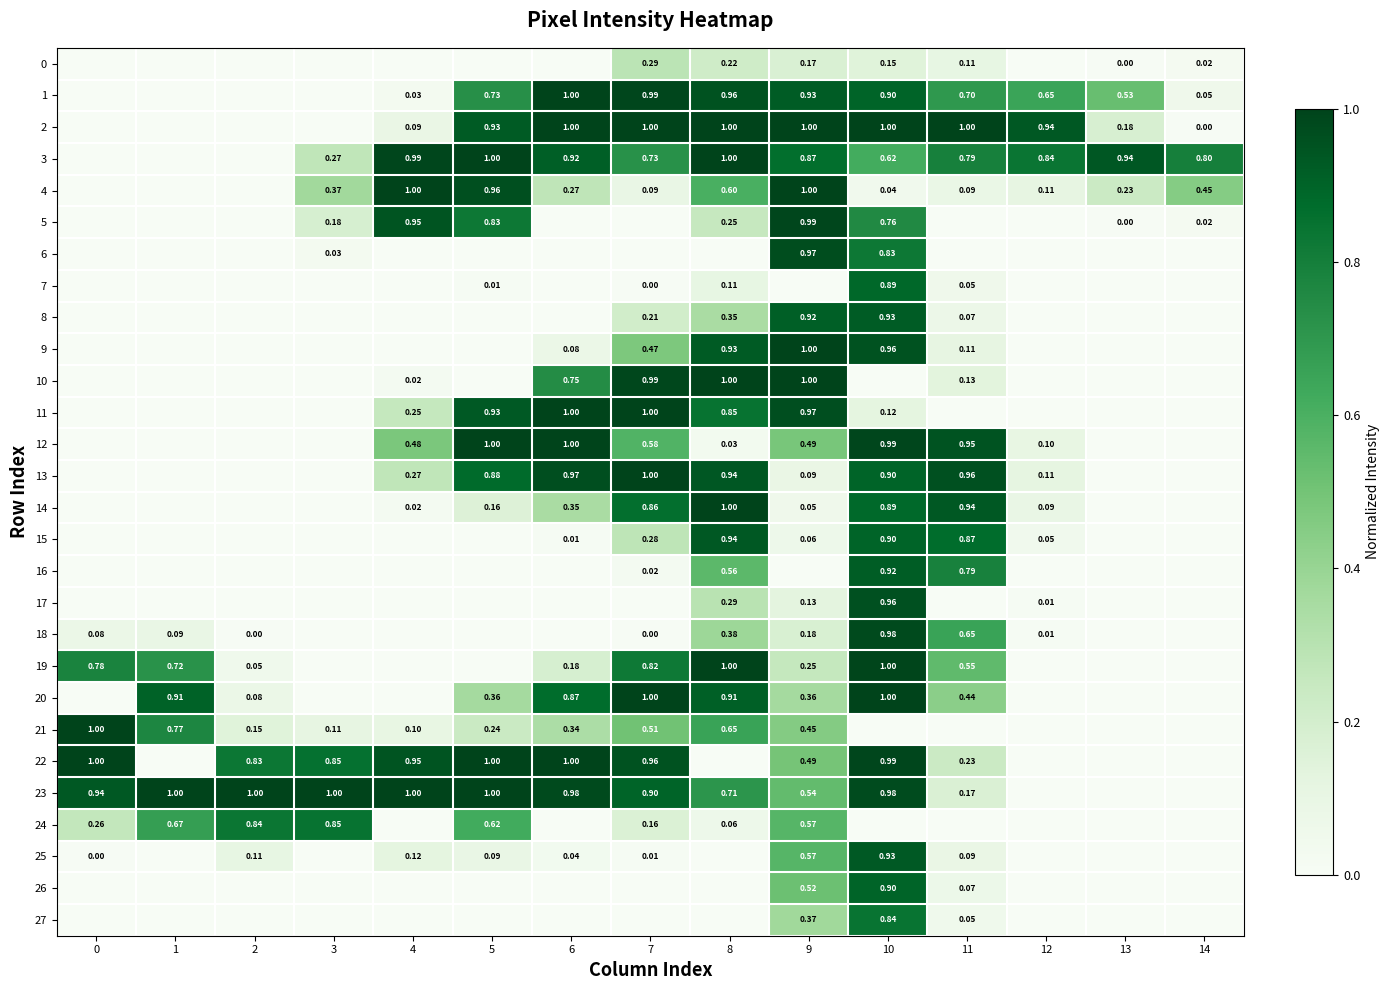

At which category is the sum across all series the highest?

10